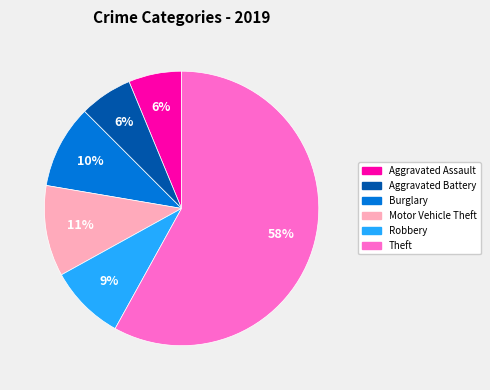

Does any single category account for the majority?

Yes